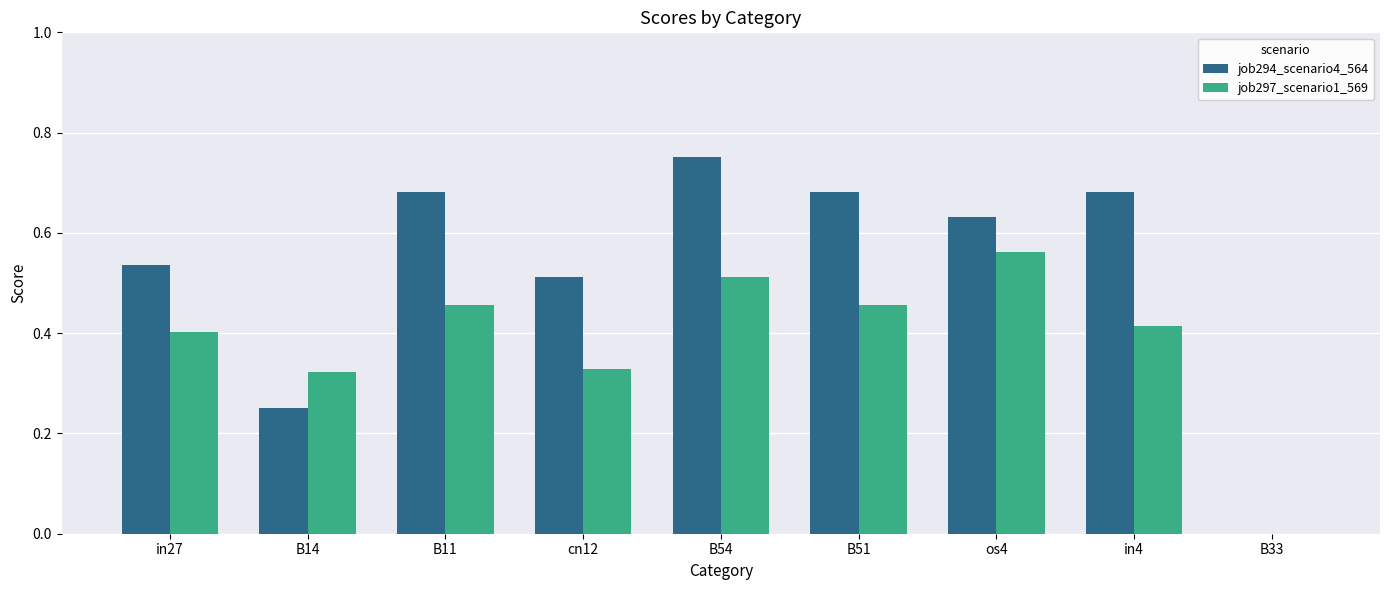

What is the sum of all job297_scenario1_569 values?

3.5